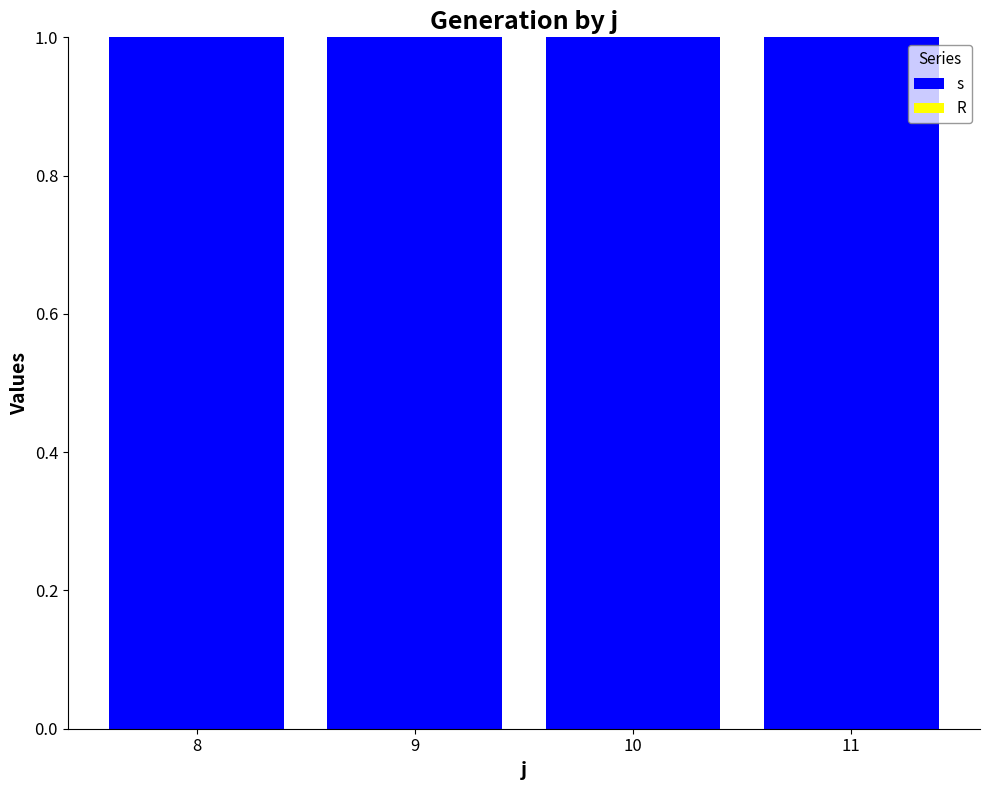

At which label is s closest to 1?

8